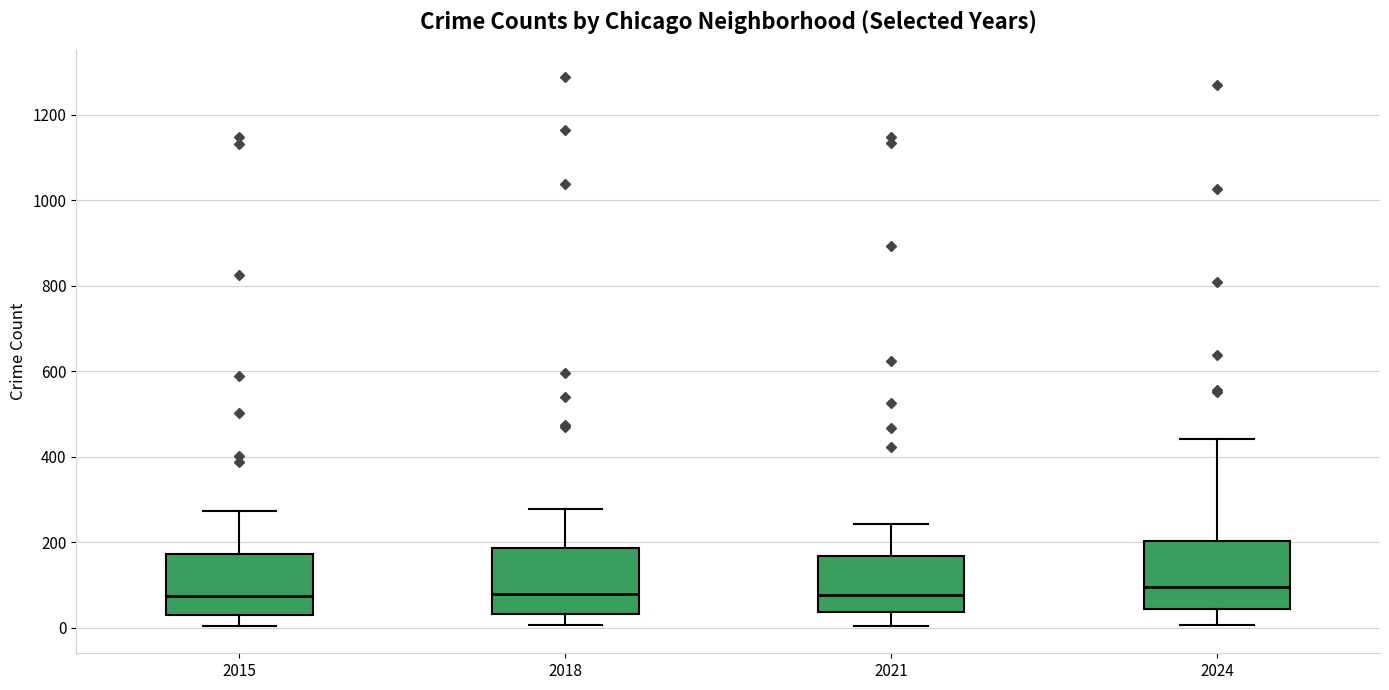

Reading left to right, transcribe this box plot: for each box, give where its median line is, the range the box spans, and where its two whiskers end, as read against the y-axis. The values are not printed on the chart, so give them approximately, as read against the axis.

2015: median 80, box 40 to 180, whiskers 0 to 280
2018: median 80, box 40 to 180, whiskers 0 to 280
2021: median 80, box 40 to 160, whiskers 0 to 240
2024: median 100, box 40 to 200, whiskers 0 to 440